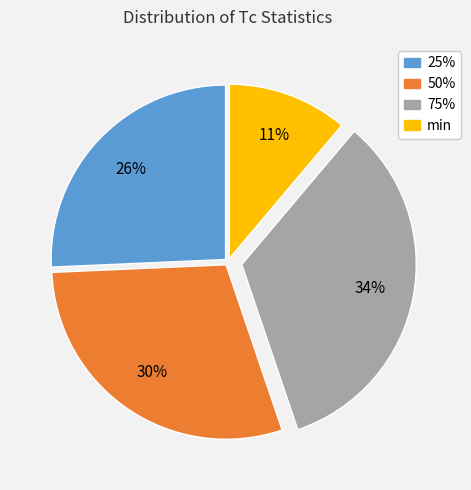

Which slice is the largest?

75%